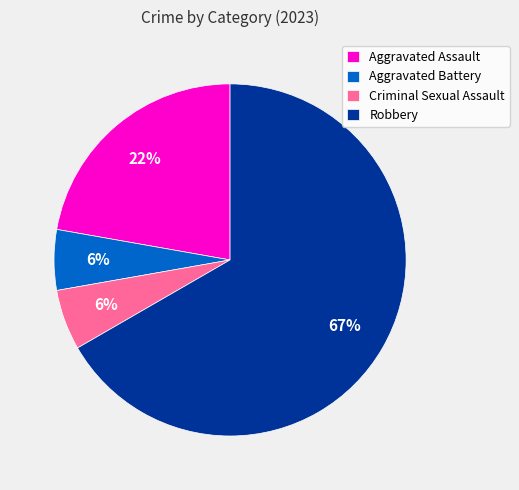

Combined, do Aggravated Assault and Aggravated Battery account for over 50%?

No